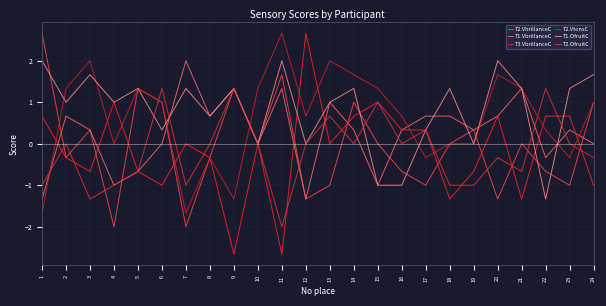

Which series ends up on top after the final intersection of T3.VbrillanceC and T1.OfruitC?

T1.OfruitC